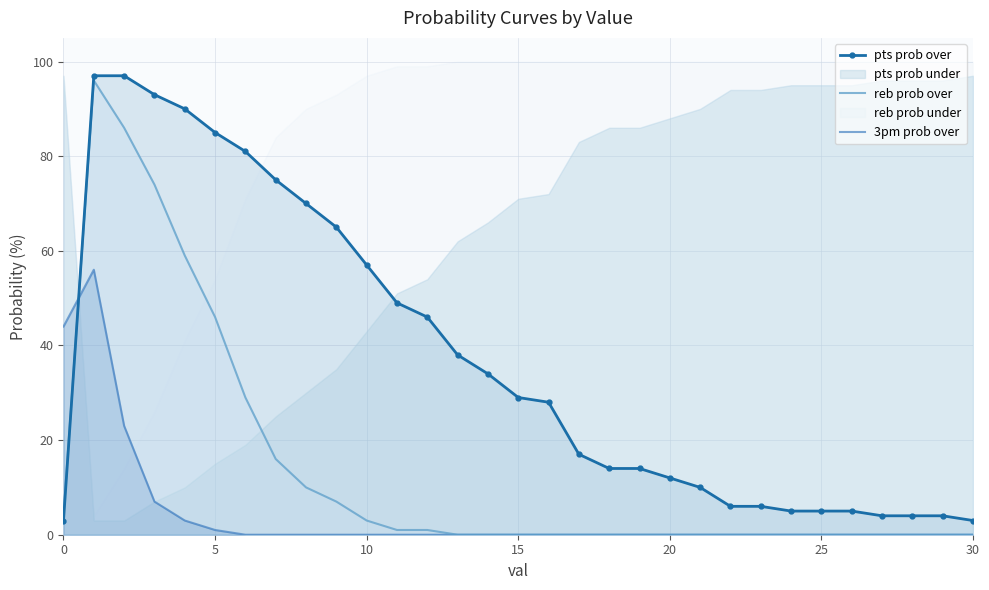

Which series ends up on top after the final intersection of pts prob over and 3pm prob over?

pts prob over